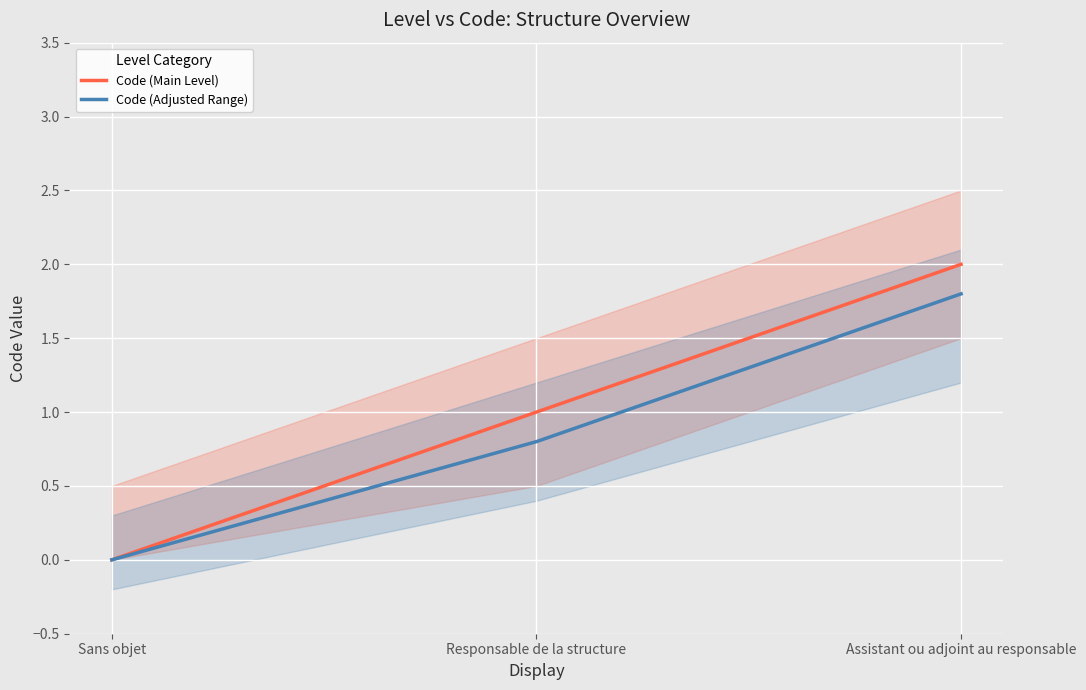

Reading left to right, what are all the values shown in this chart?

Code (Main Level): Sans objet=0.0	Responsable de la structure=1.0	Assistant ou adjoint au responsable=2.0
Code (Adjusted Range): Sans objet=0.0	Responsable de la structure=0.8	Assistant ou adjoint au responsable=1.8